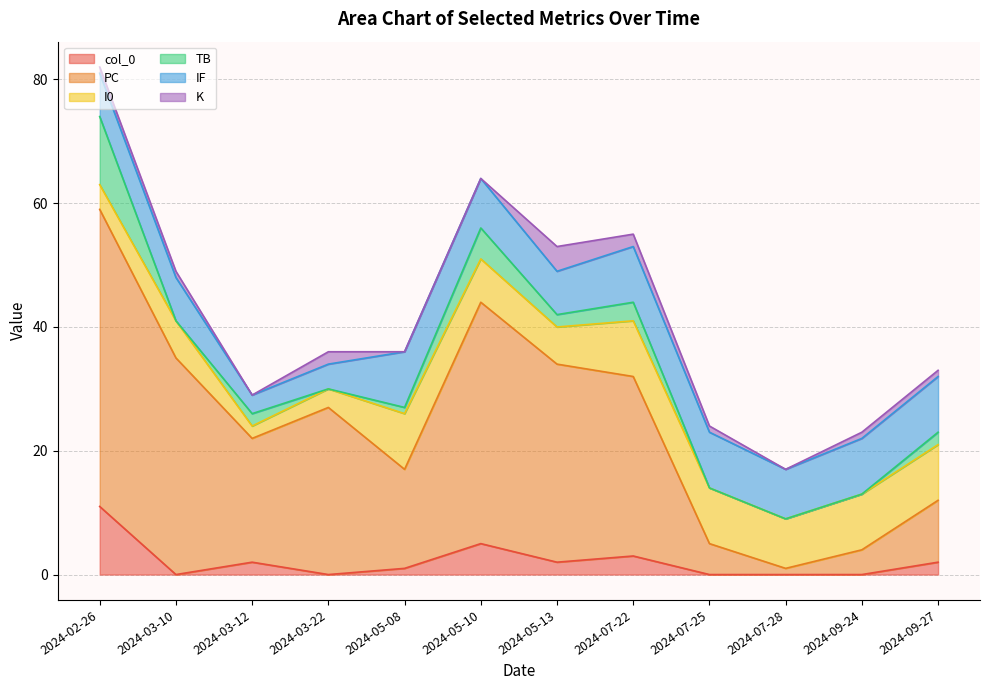

At which category is the sum across all series the highest?

2024-02-26